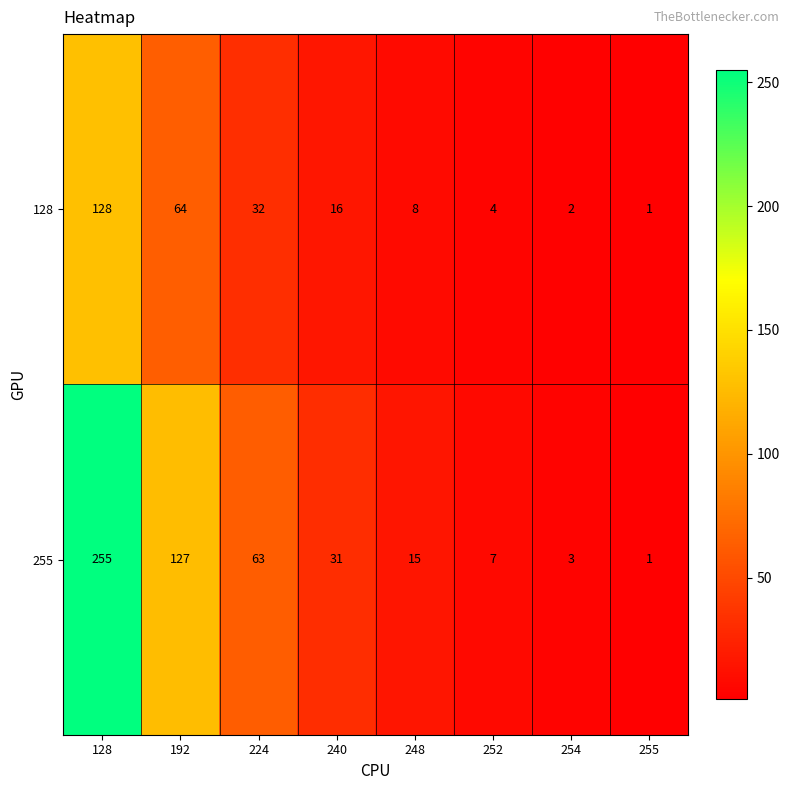

What is the maximum value for 128?

128